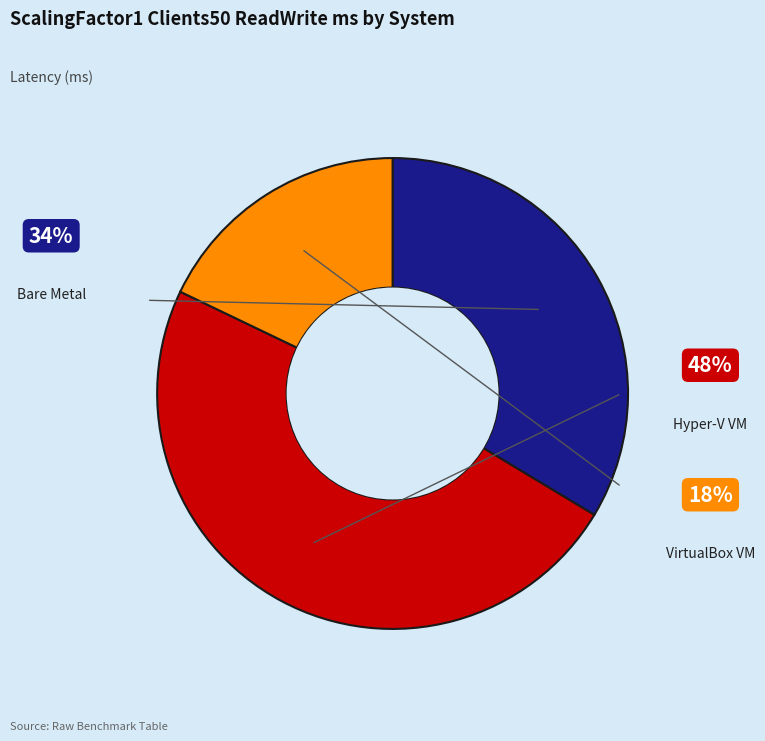

How many slices are in this pie chart?

3